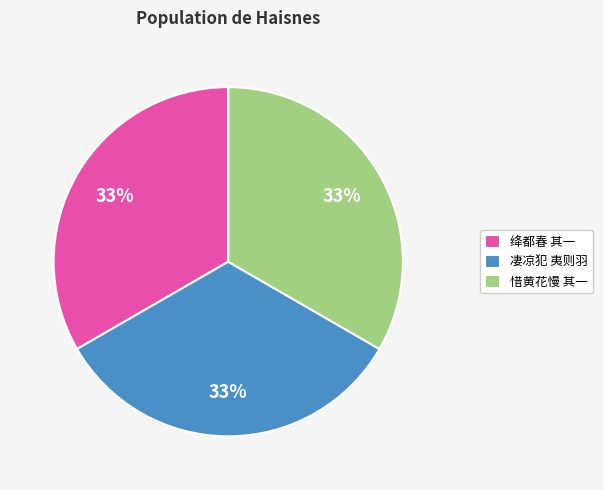

The 绛都春 其一 slice represents 19% of the pie. True or false?

False